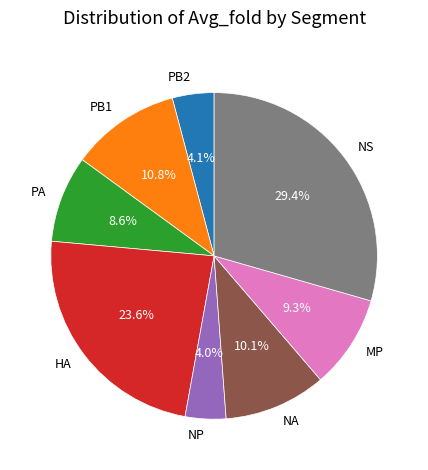

Which has a higher value, PB2 or PA?

PA